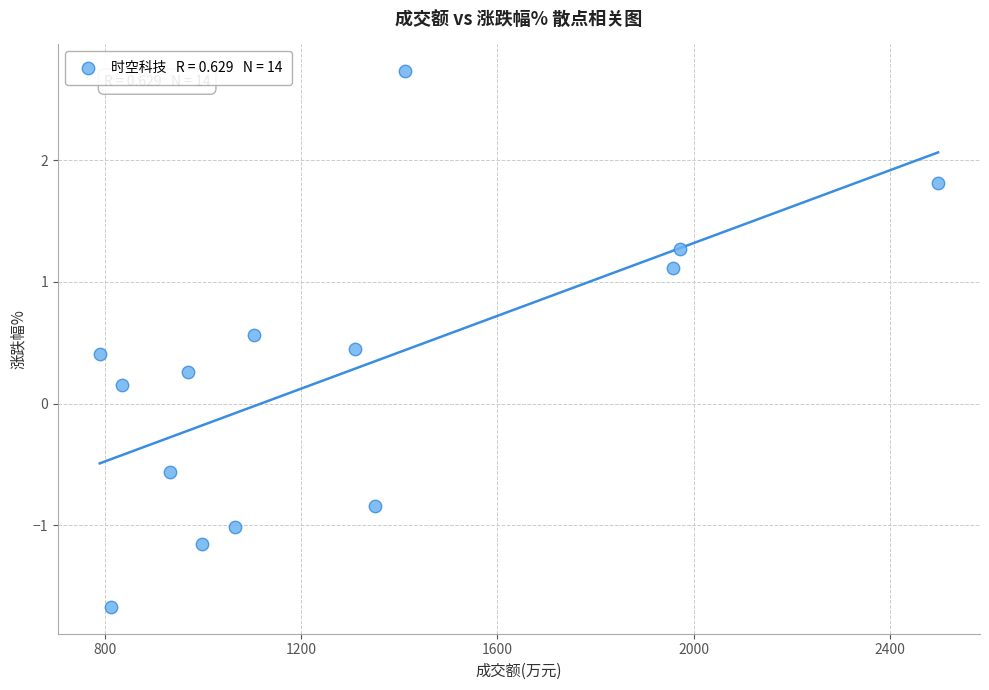

What is the range of Y values (max minus min)?

4.4